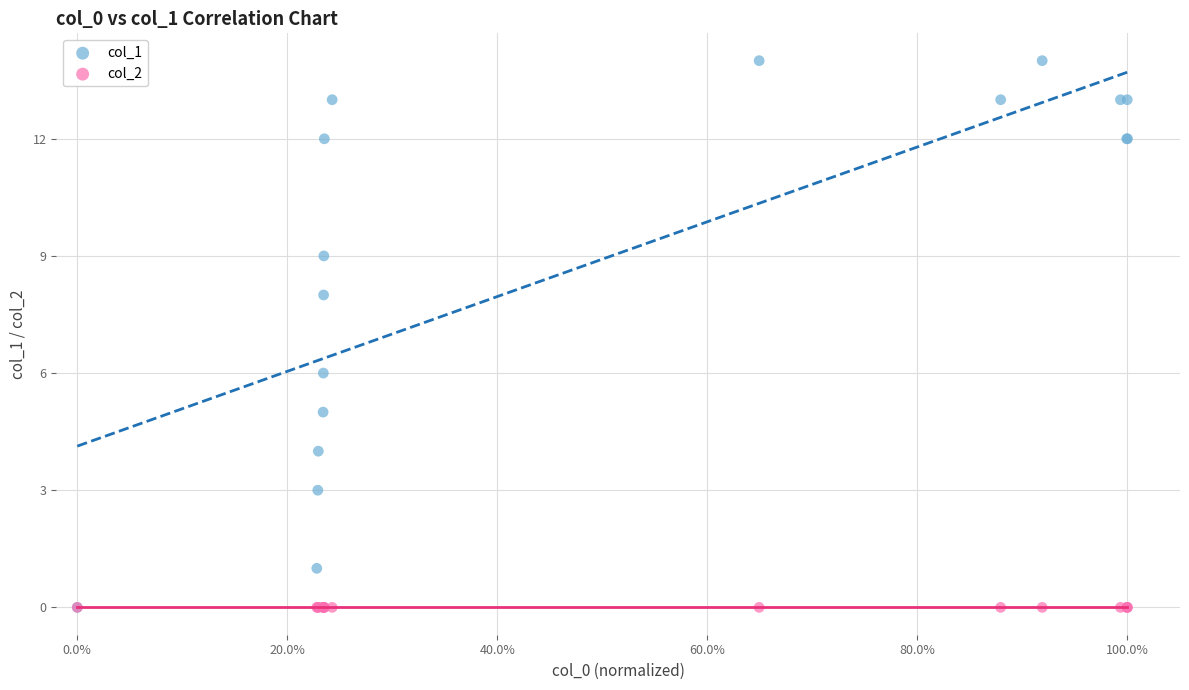

What are all the series names shown in the legend?

col_1, col_2